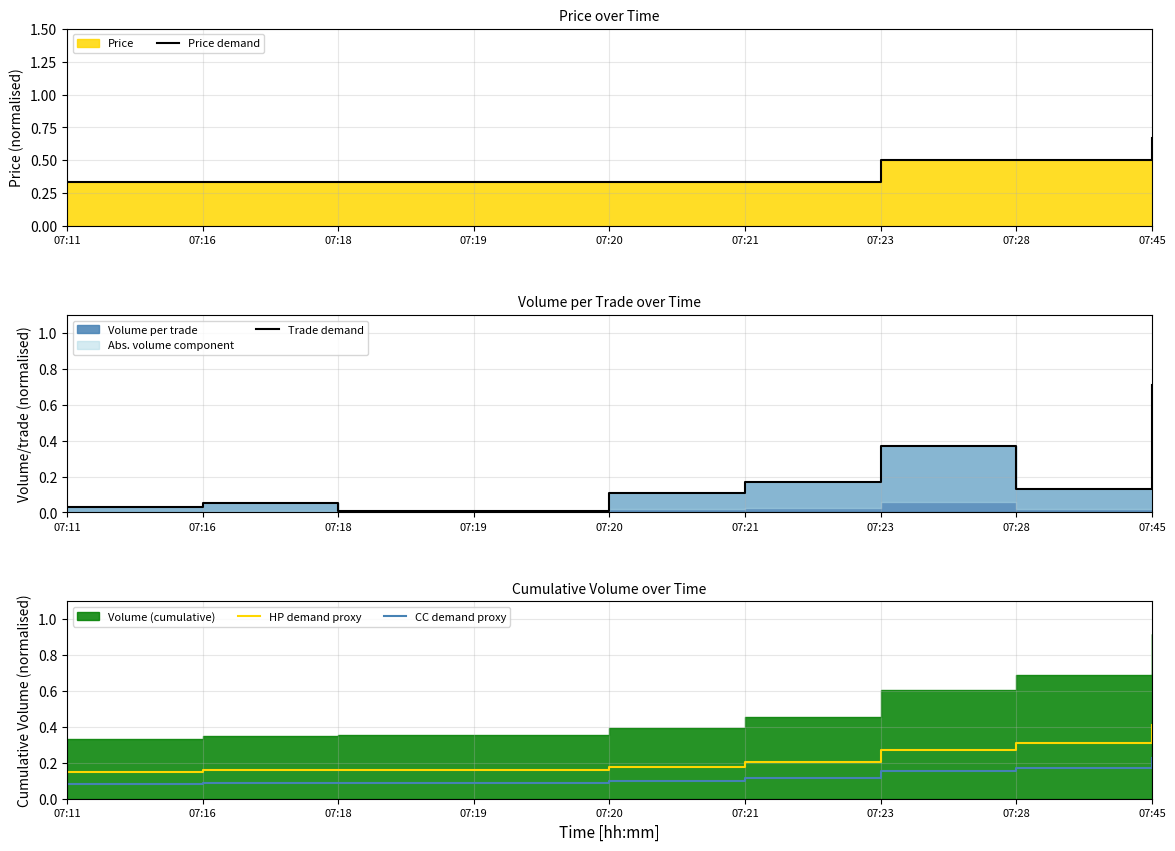

Between 07:18 and 07:11, which is larger?

07:18